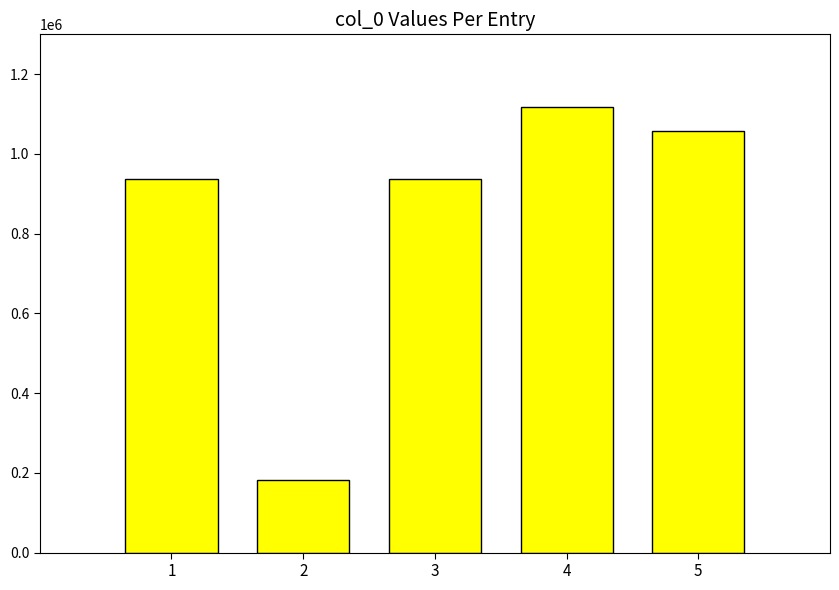

What is the maximum value shown in the chart?

1118889